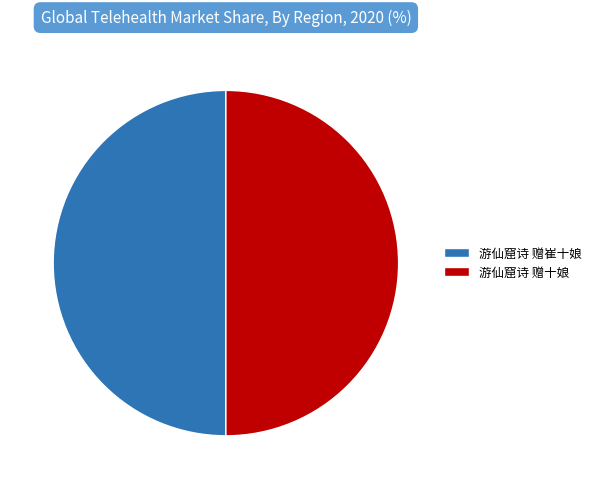

What is the ratio of the value at 游仙窟诗 赠十娘 to the value at 游仙窟诗 赠崔十娘?

1.0